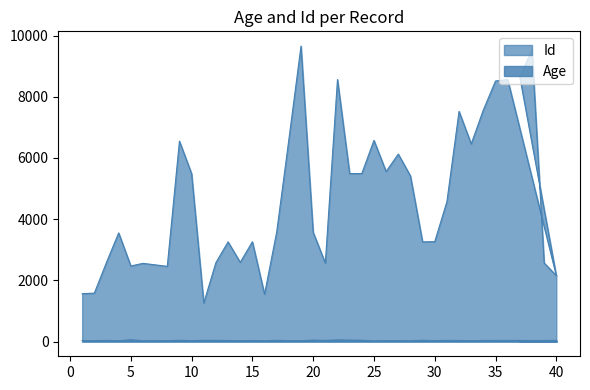

Rank the series by their maximum value, from highest to lowest.

Id, Age